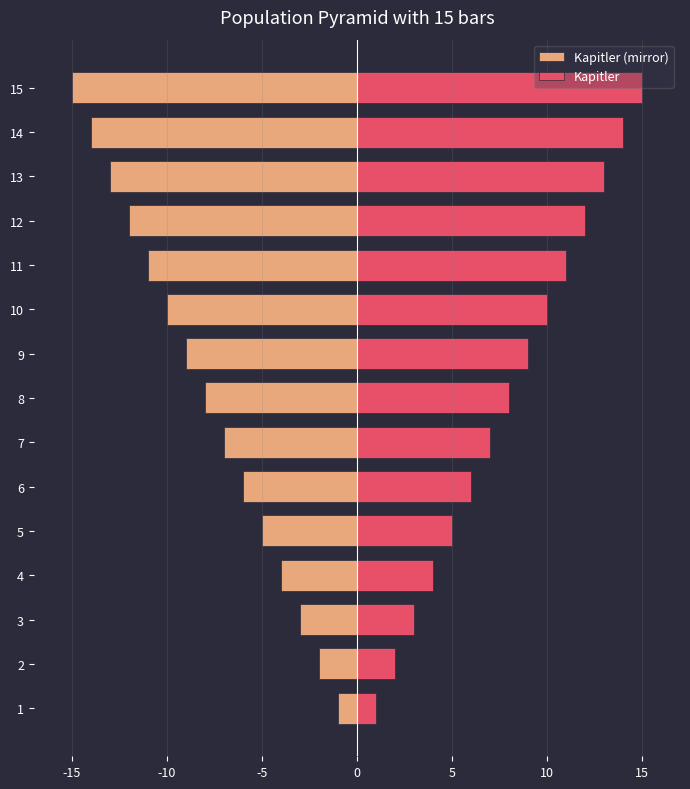

What is the difference between the maximum and minimum values in the Kapitler series?

14